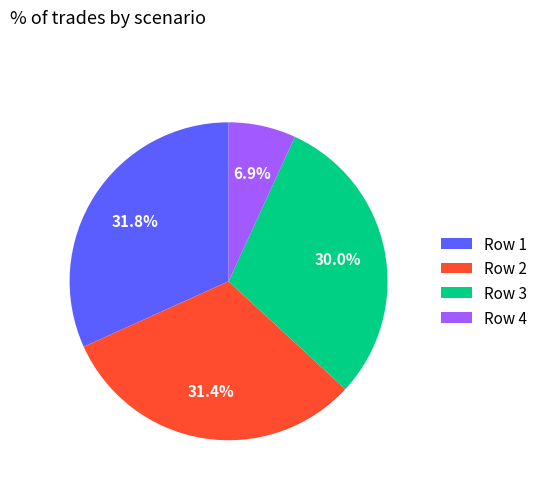

How much of the chart is everything except Row 2?

68.6%